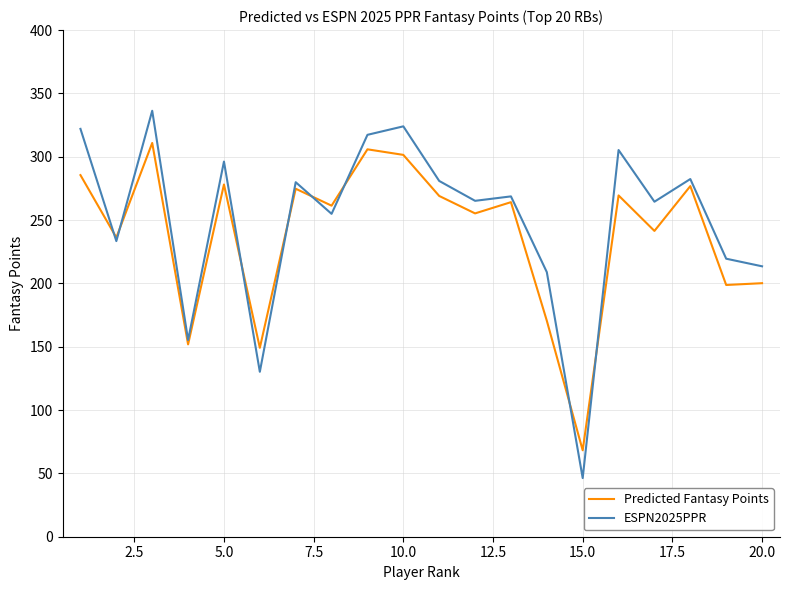

Which series has the widest spread of values?

ESPN2025PPR